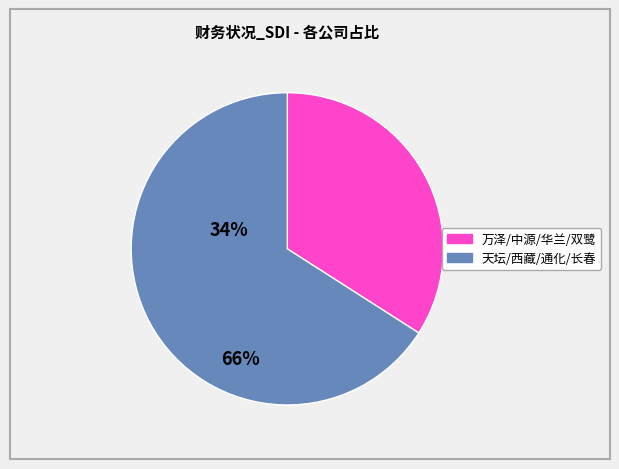

Is there any slice that represents more than half of the pie?

Yes